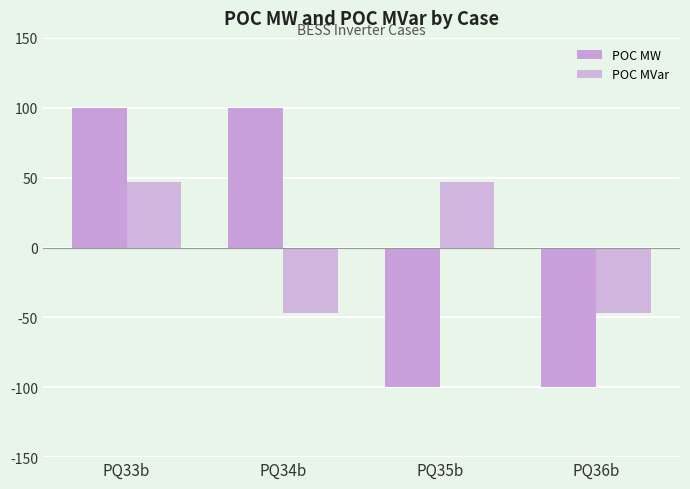

What is the total value across all series at PQ33b?

147